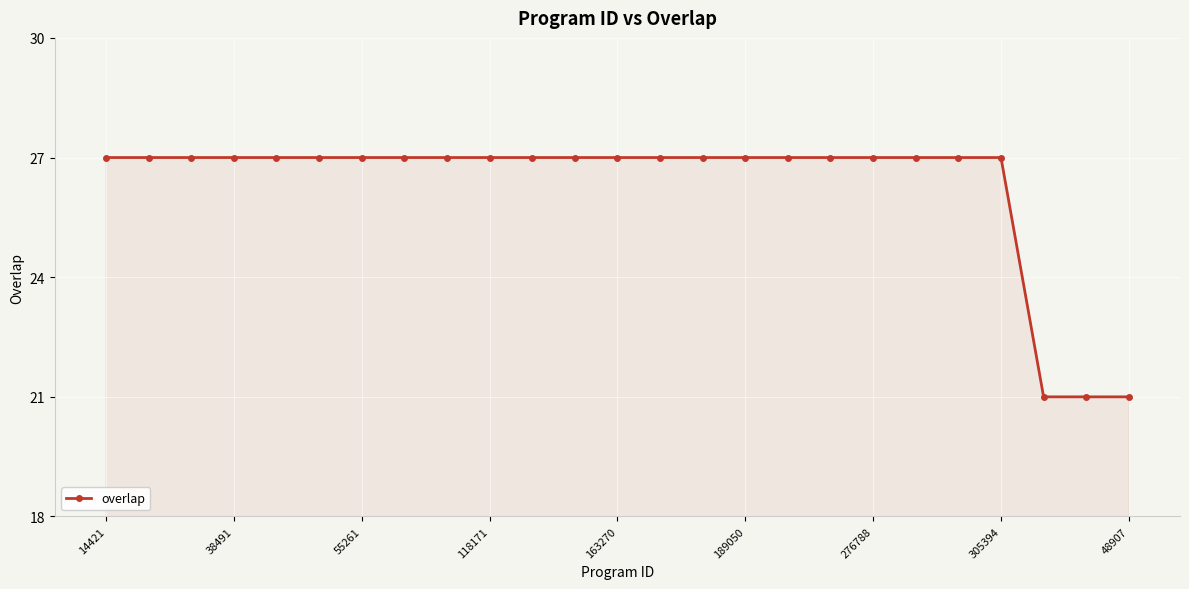

How many lines are shown in the chart?

1